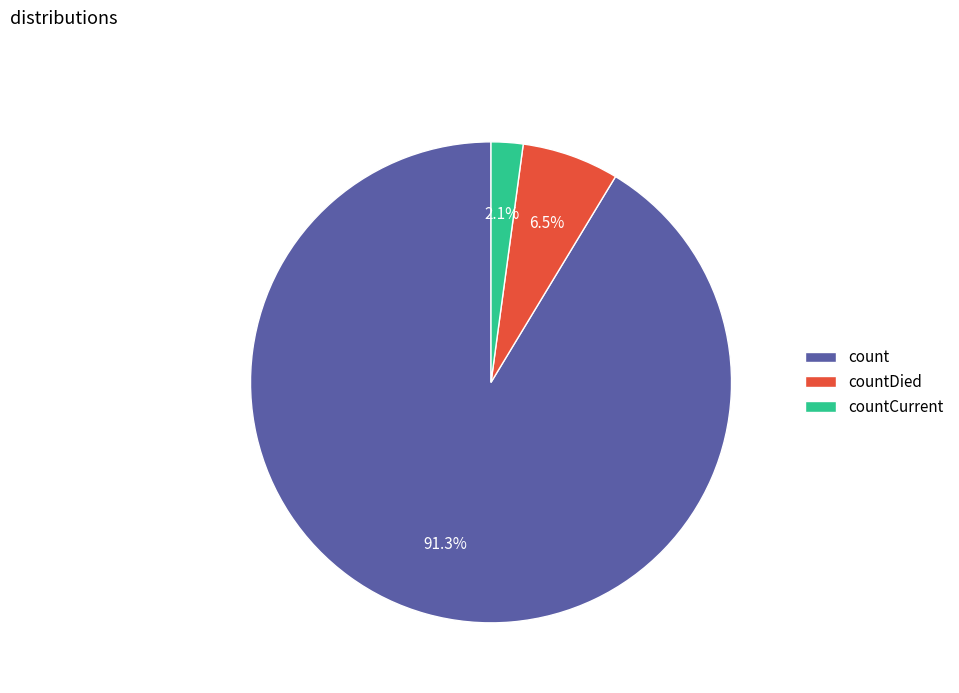

Which has a higher value, countCurrent or count?

count